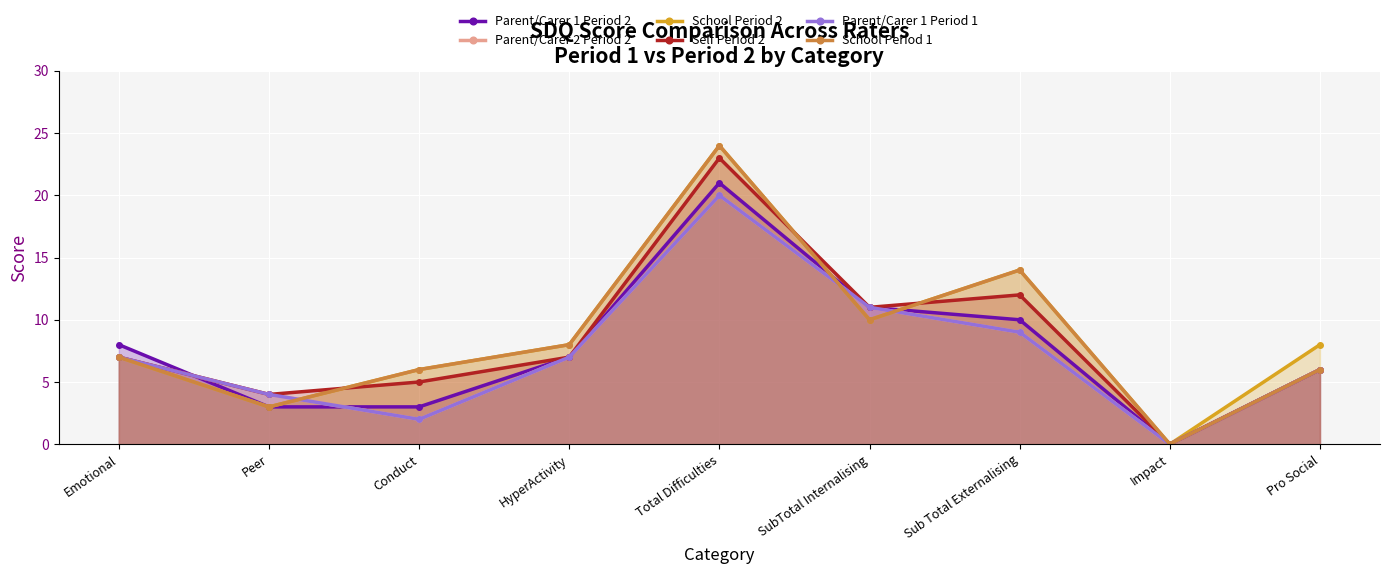

Between Conduct and HyperActivity, which is larger?

HyperActivity